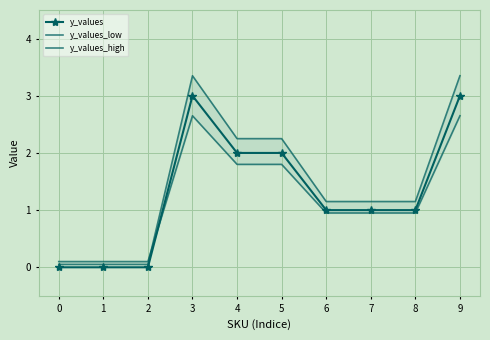

What is the sum of the y_values values at 7 and 8?

2